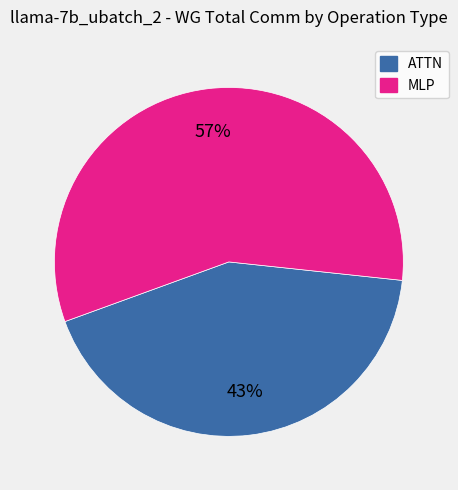

Which has a higher value, ATTN or MLP?

MLP